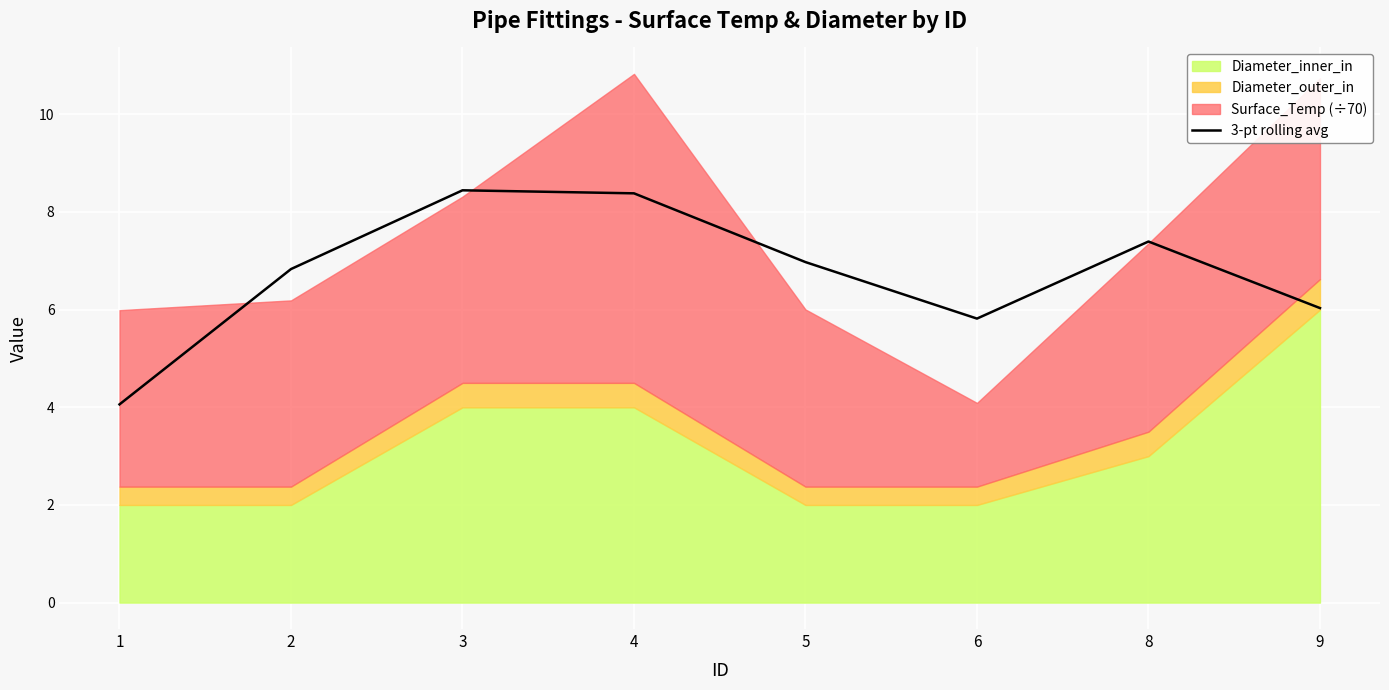

At which category does the data reach its first local valley?

6